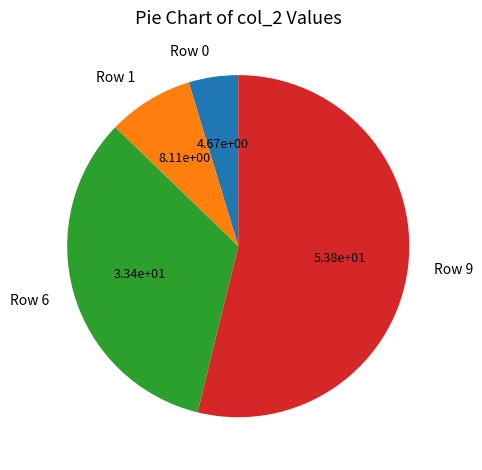

Which slice is the largest?

Row 9